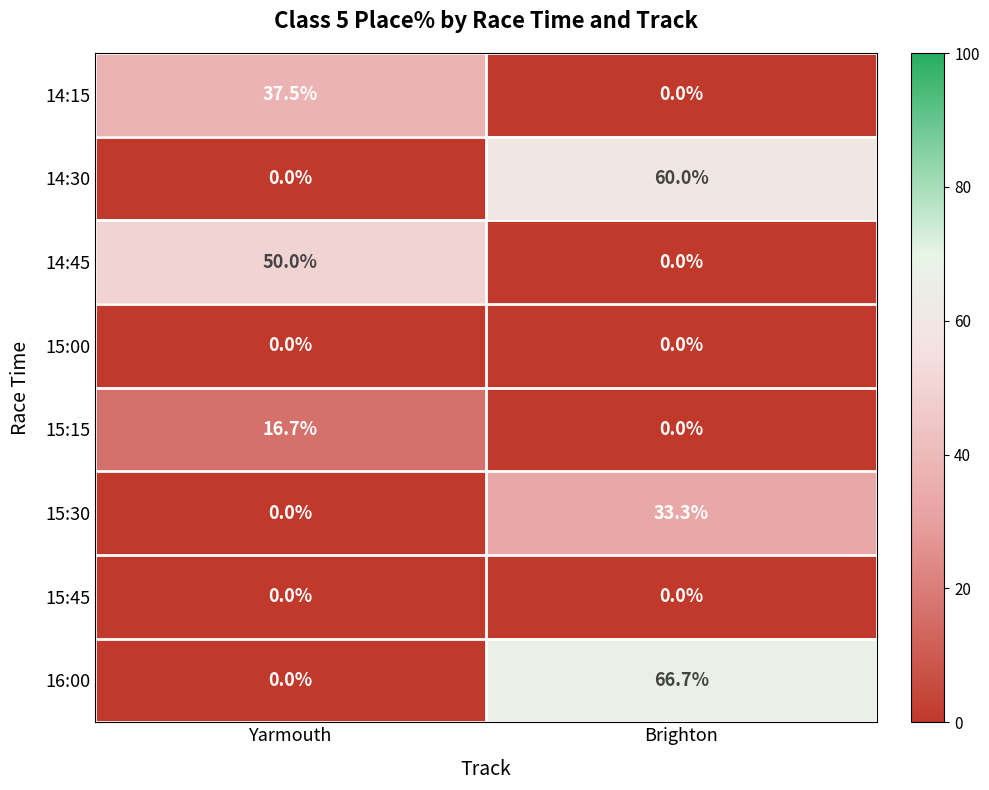

What is the average value of the 14:30 series?

30.0